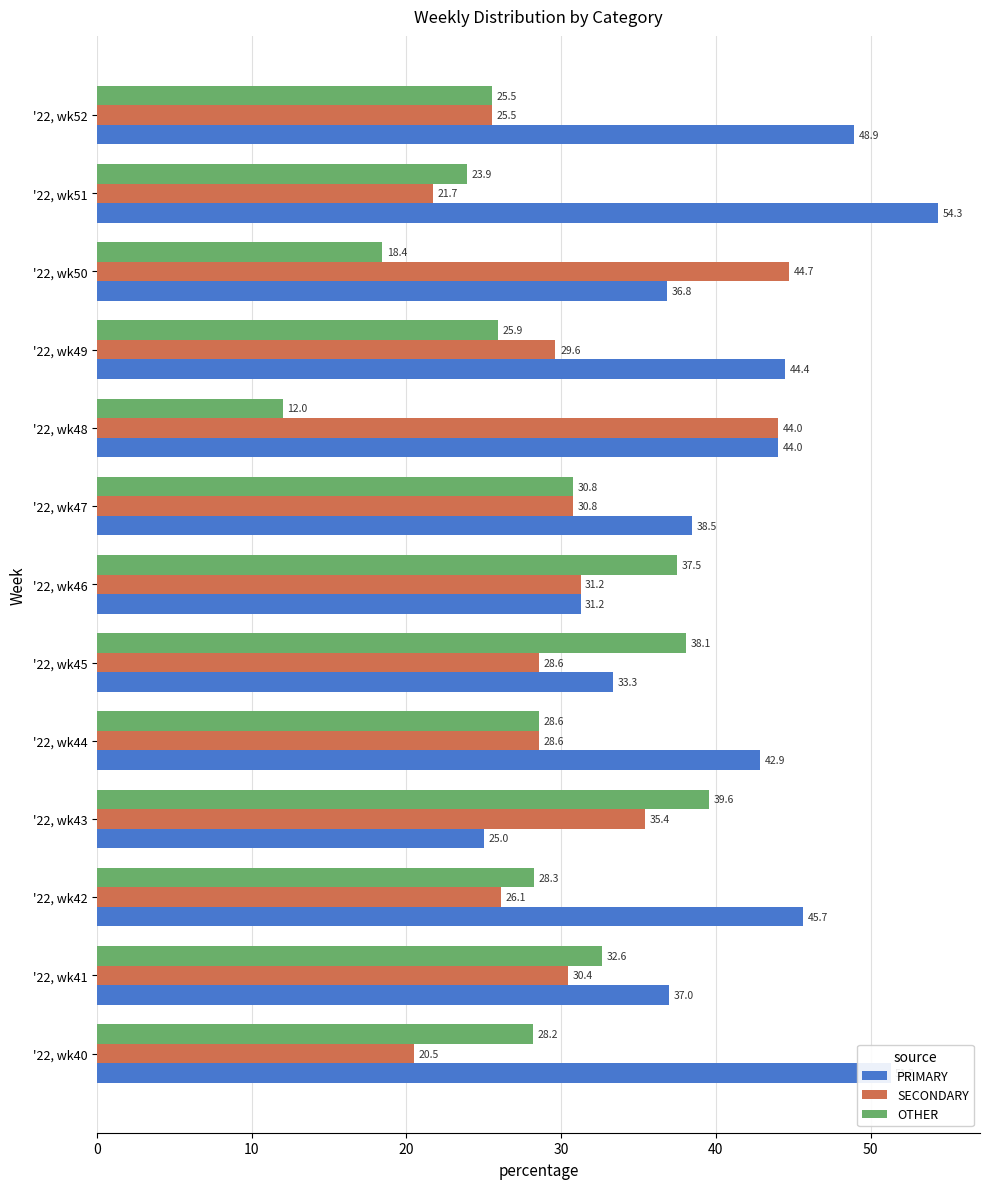

Which category has the lowest value in the OTHER series?

'22, wk48